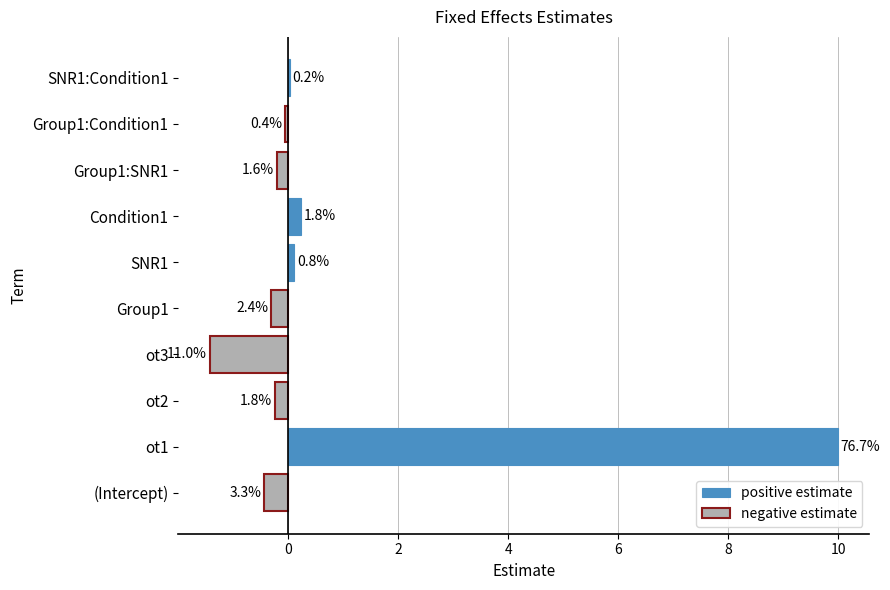

Where is the data nearest to the value 4?

Condition1